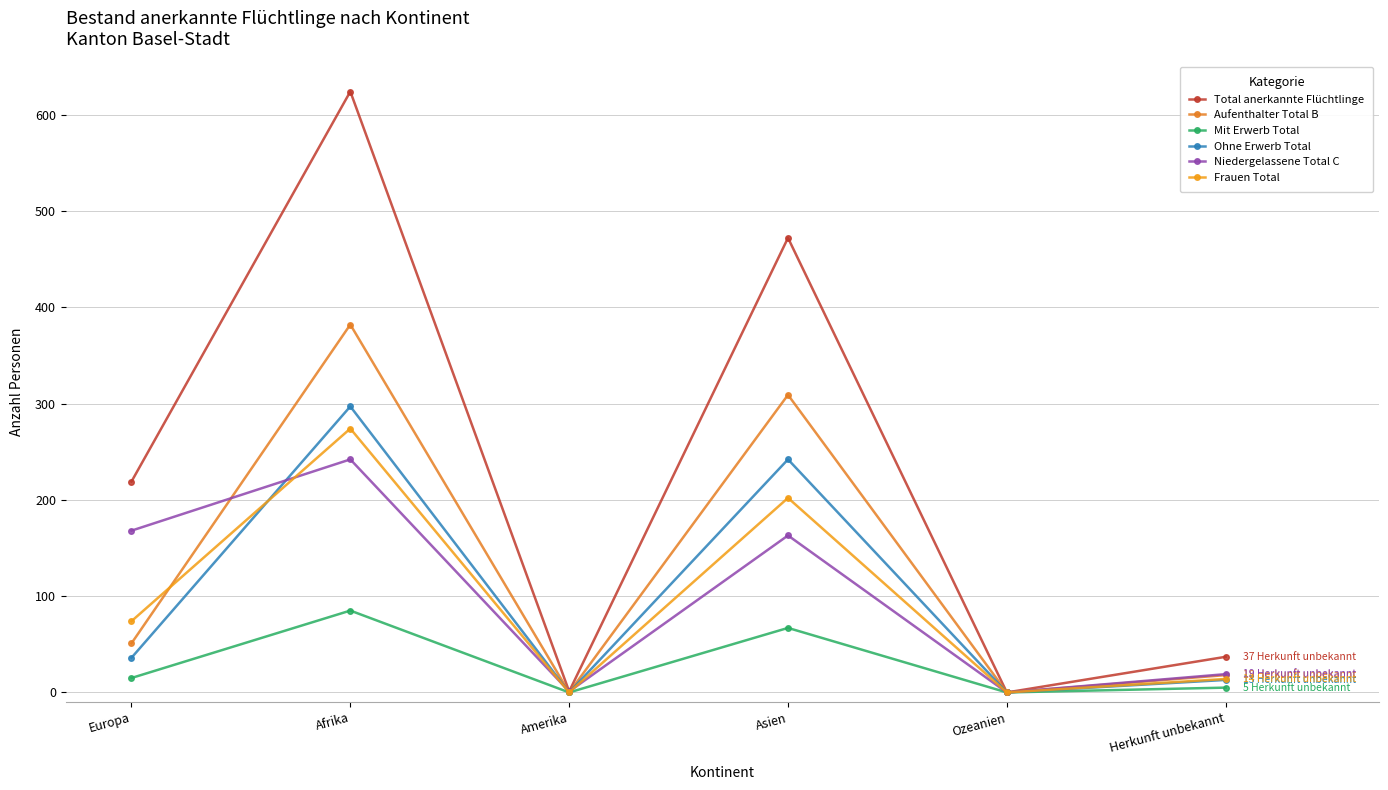

What is the label of the 3rd point from the left?

Amerika